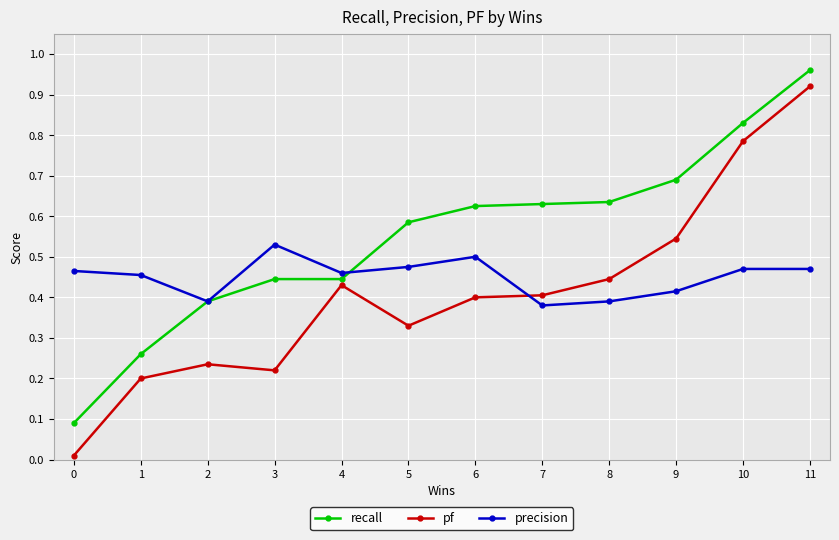

What are all the series names shown in the legend?

recall, pf, precision